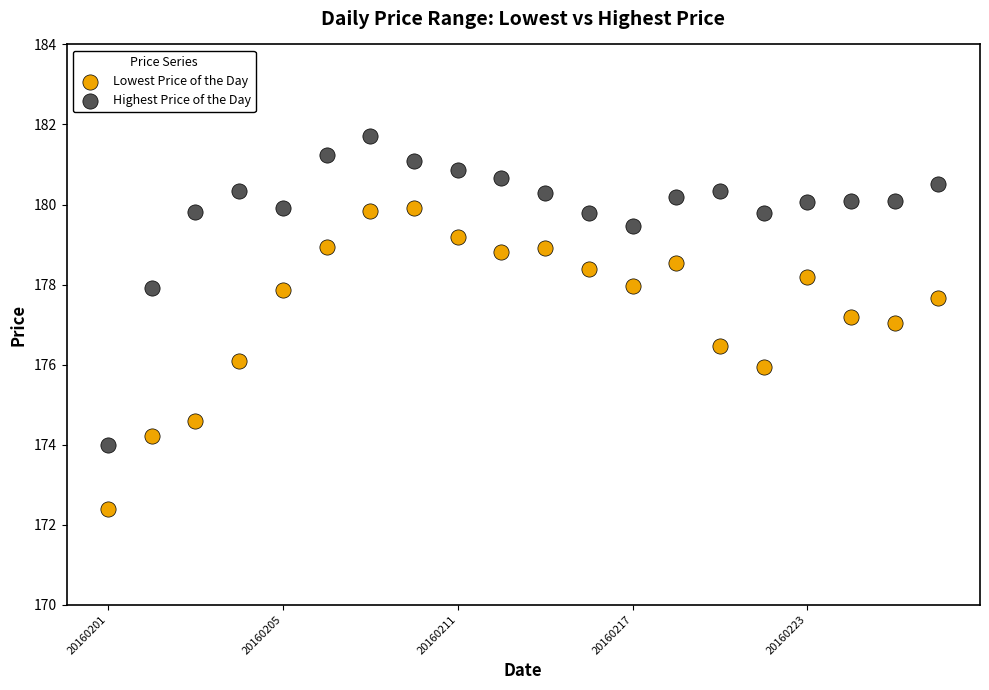

Which series has the widest spread of Y values?

Highest Price of the Day